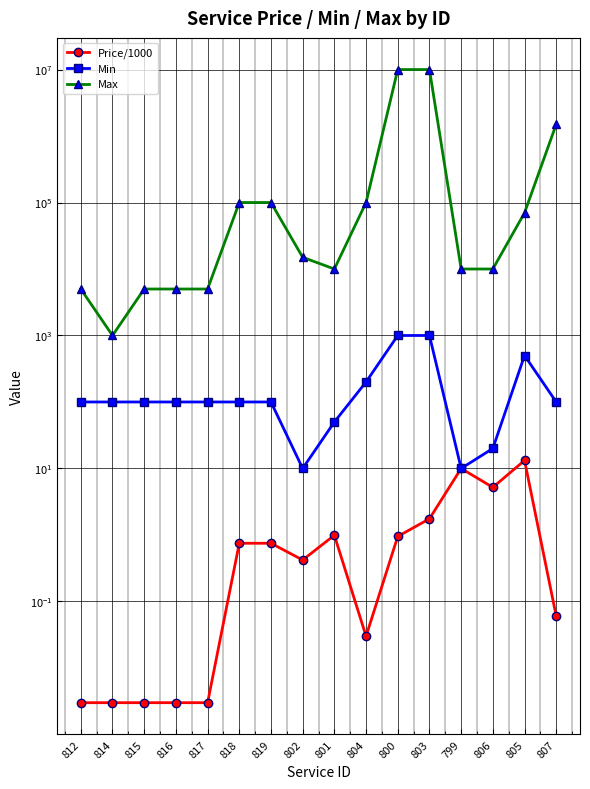

How many interior local peaks does the Min series have?

1